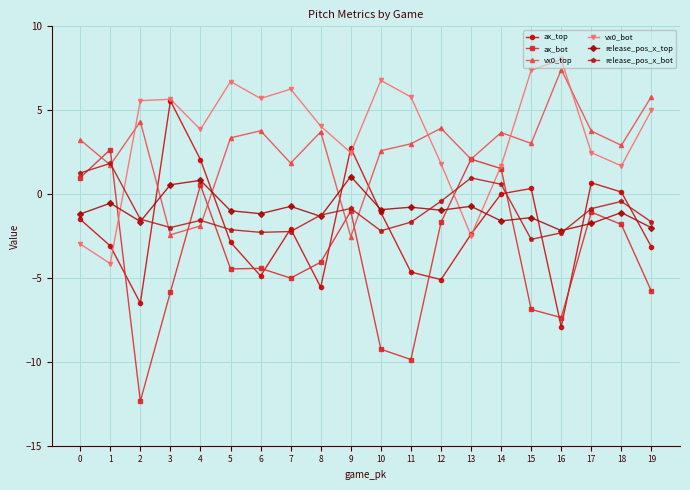

Where do ax_bot and release_pos_x_top first cross each other?

1 and 2